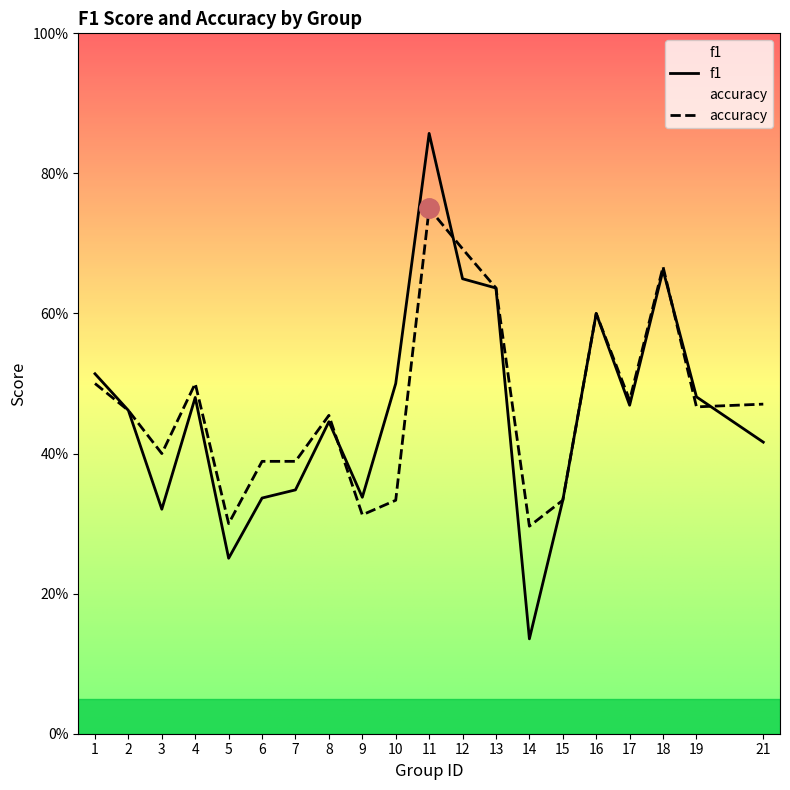

What is the sum of the accuracy values at 4 and 9?

0.8